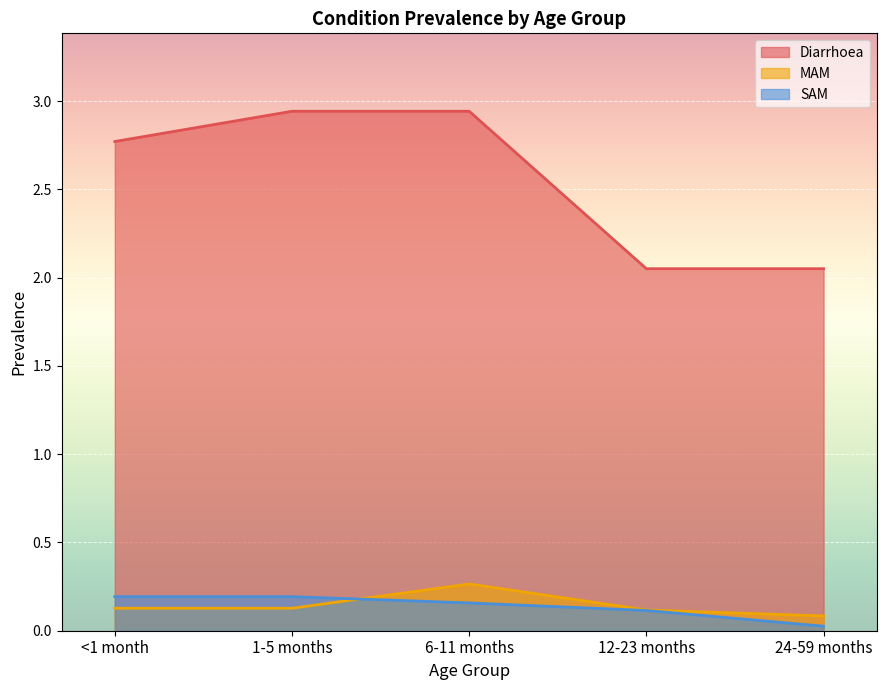

At how many categories does at least one series exceed 1?

5